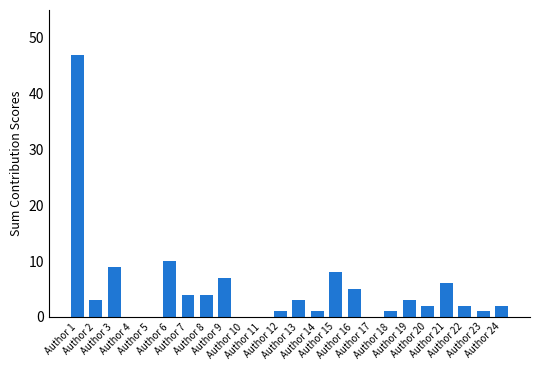

Reading left to right, list all the values displayed in this chart.

47	3	9	0	0	10	4	4	7	0	0	1	3	1	8	5	0	1	3	2	6	2	1	2